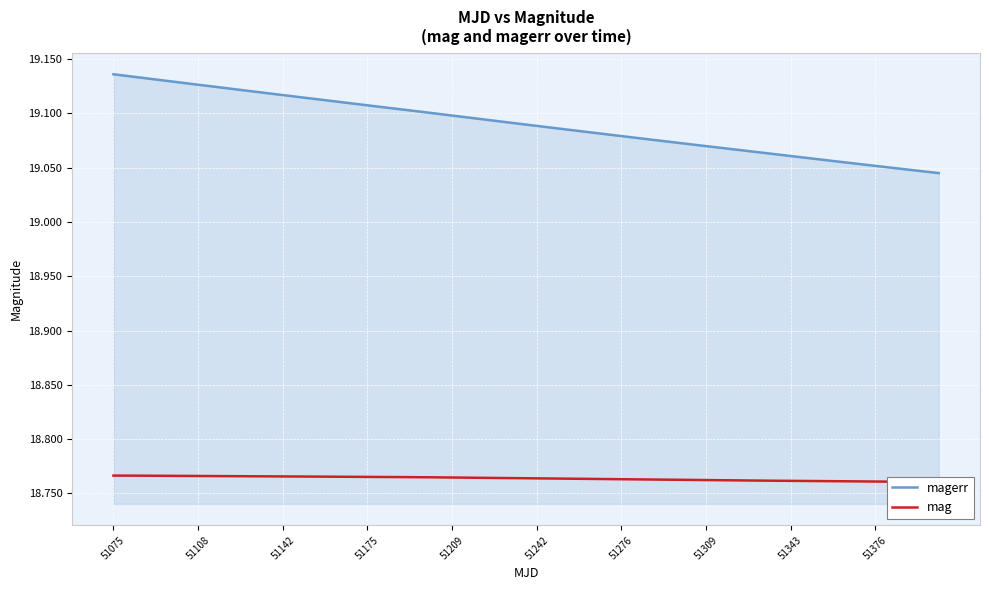

Reading right to left, extract all data points from this chart.

magerr: 19.0	19.0	19.0	19.1	19.1	19.1	19.1	19.1	19.1	19.1	19.1	19.1	19.1	19.1	19.1	19.1	19.1	19.1	19.1	19.1	19.1	19.1	19.1	19.1	19.1	19.1	19.1	19.1	19.1	19.1	19.1	19.1	19.1	19.1	19.1	19.1	19.1	19.1	19.1	19.1
mag: 18.8	18.8	18.8	18.8	18.8	18.8	18.8	18.8	18.8	18.8	18.8	18.8	18.8	18.8	18.8	18.8	18.8	18.8	18.8	18.8	18.8	18.8	18.8	18.8	18.8	18.8	18.8	18.8	18.8	18.8	18.8	18.8	18.8	18.8	18.8	18.8	18.8	18.8	18.8	18.8